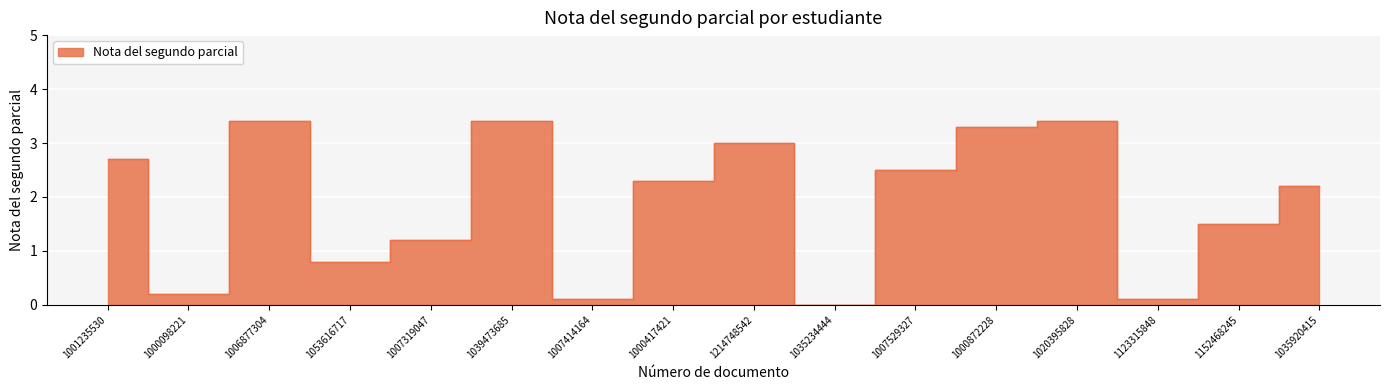

Count the number of data series in this chart.

1